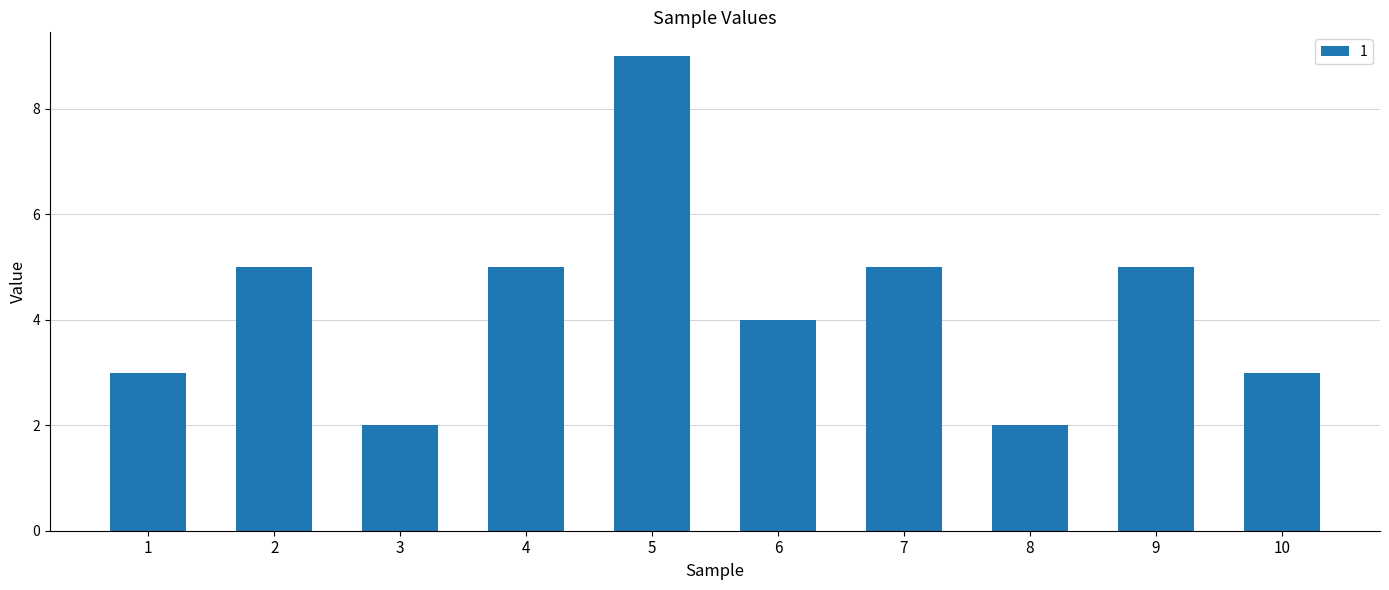

How many series are shown in this chart?

1